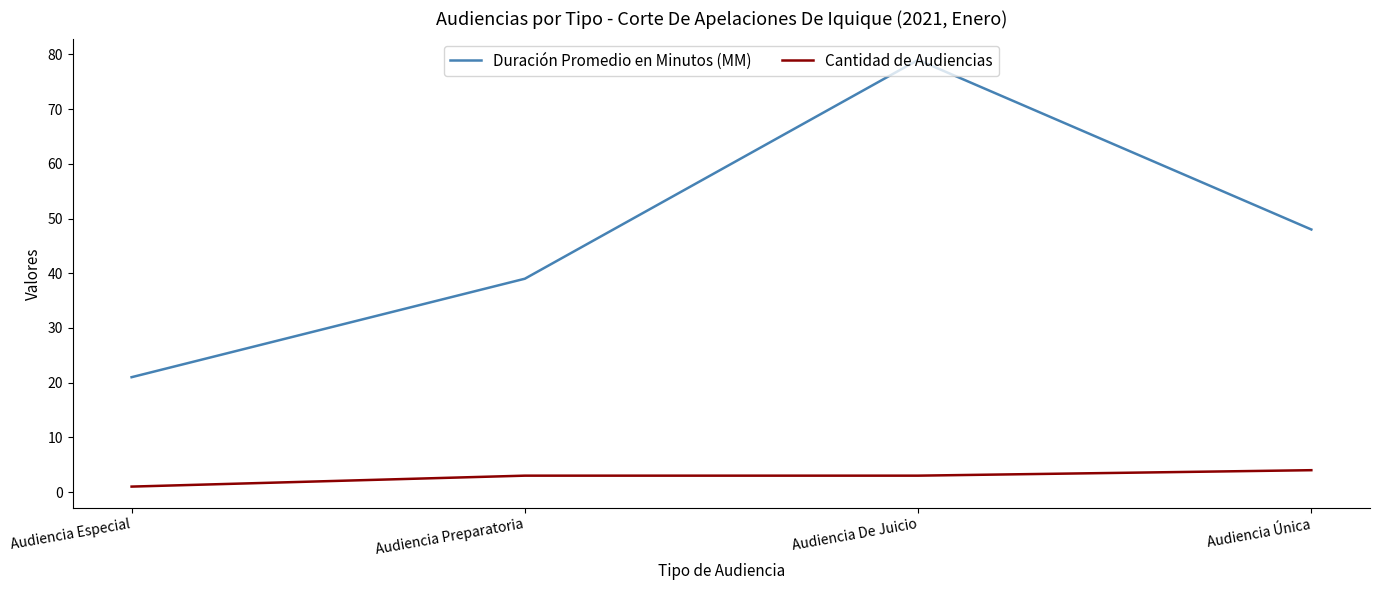

The value of Cantidad de Audiencias at Audiencia Única is 4. True or false?

True